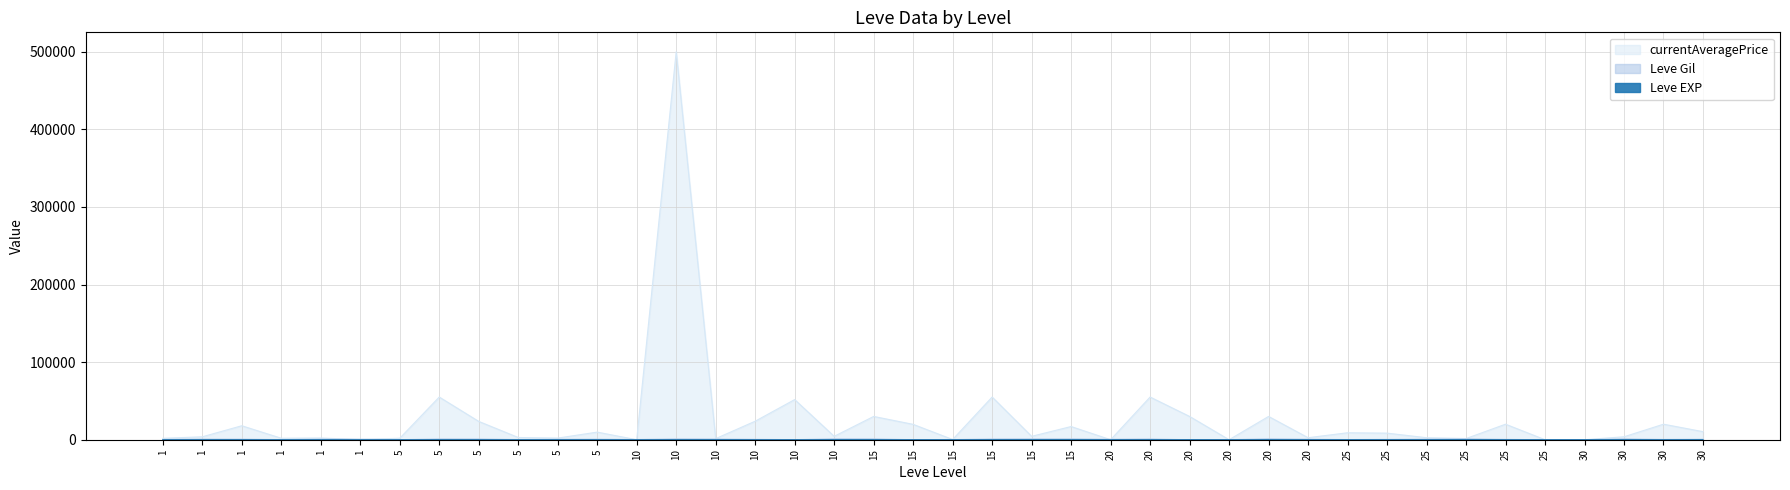

Reading left to right, extract all data points from this chart.

Leve EXP: 1	1	1	1	1	1	4	6	2	5	2	3	4	7	3	9	13	9	18	13	7	24	18	14	9	16	28	17	12	8	47	36	8	39	36	12	31	64	31	62
Leve Gil: 330	690	630	160	690	630	110	840	790	220	490	600	280	880	780	430	90	990	910	40	170	790	910	920	540	800	10	120	960	570	200	390	660	990	390	0	70	910	330	560
currentAveragePrice: 1820	3763	18000	1893	2219	179	1894	55000	23603	2866	2100	9800	0	500000	1416	23850	51733	4375	30000	19800	268	55007	4375	17000	0	55007	30000	0	30000	2591	8970	8484	2591	1503	20000	0	0	3791	20000	10392